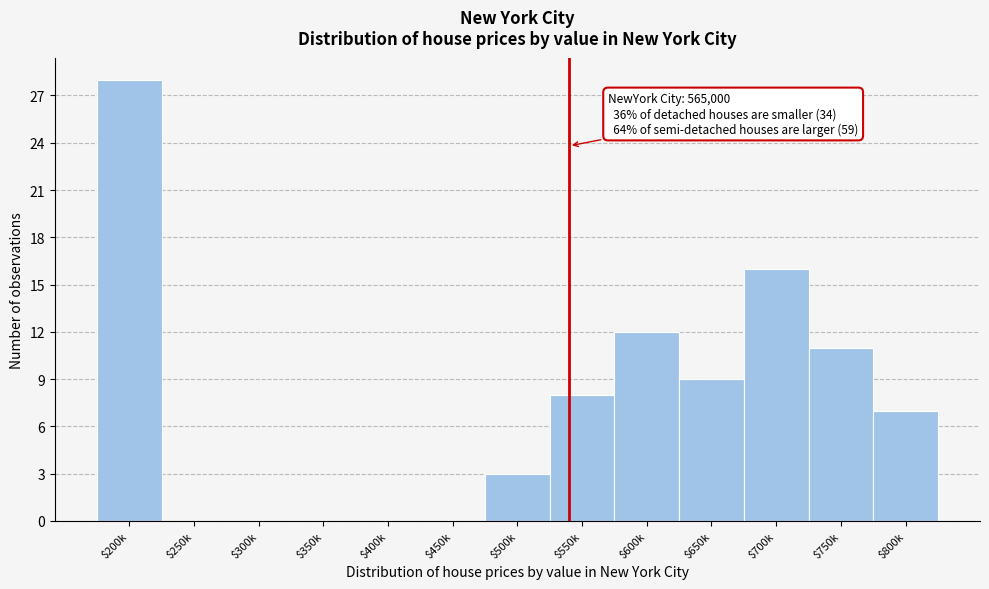

What is the maximum value shown in the chart?

28